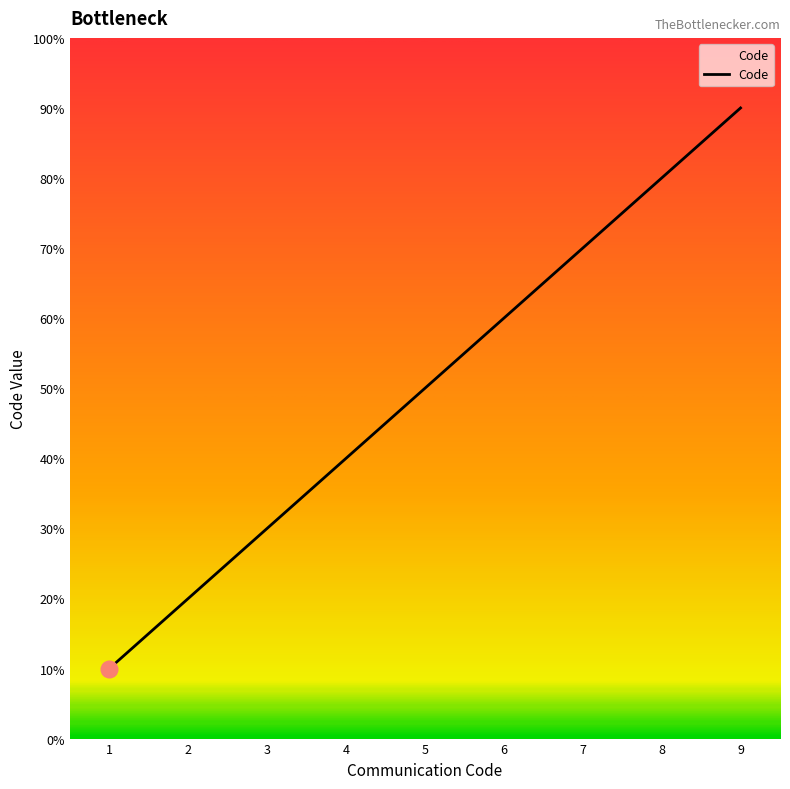

Is this an area chart (filled region under the line)?

Yes